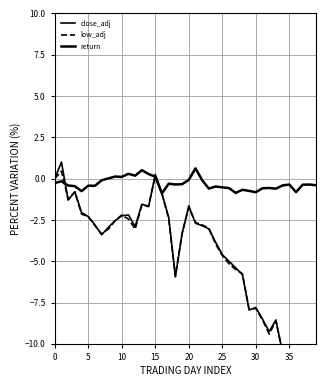

What is the label of the 18th point from the right?

22